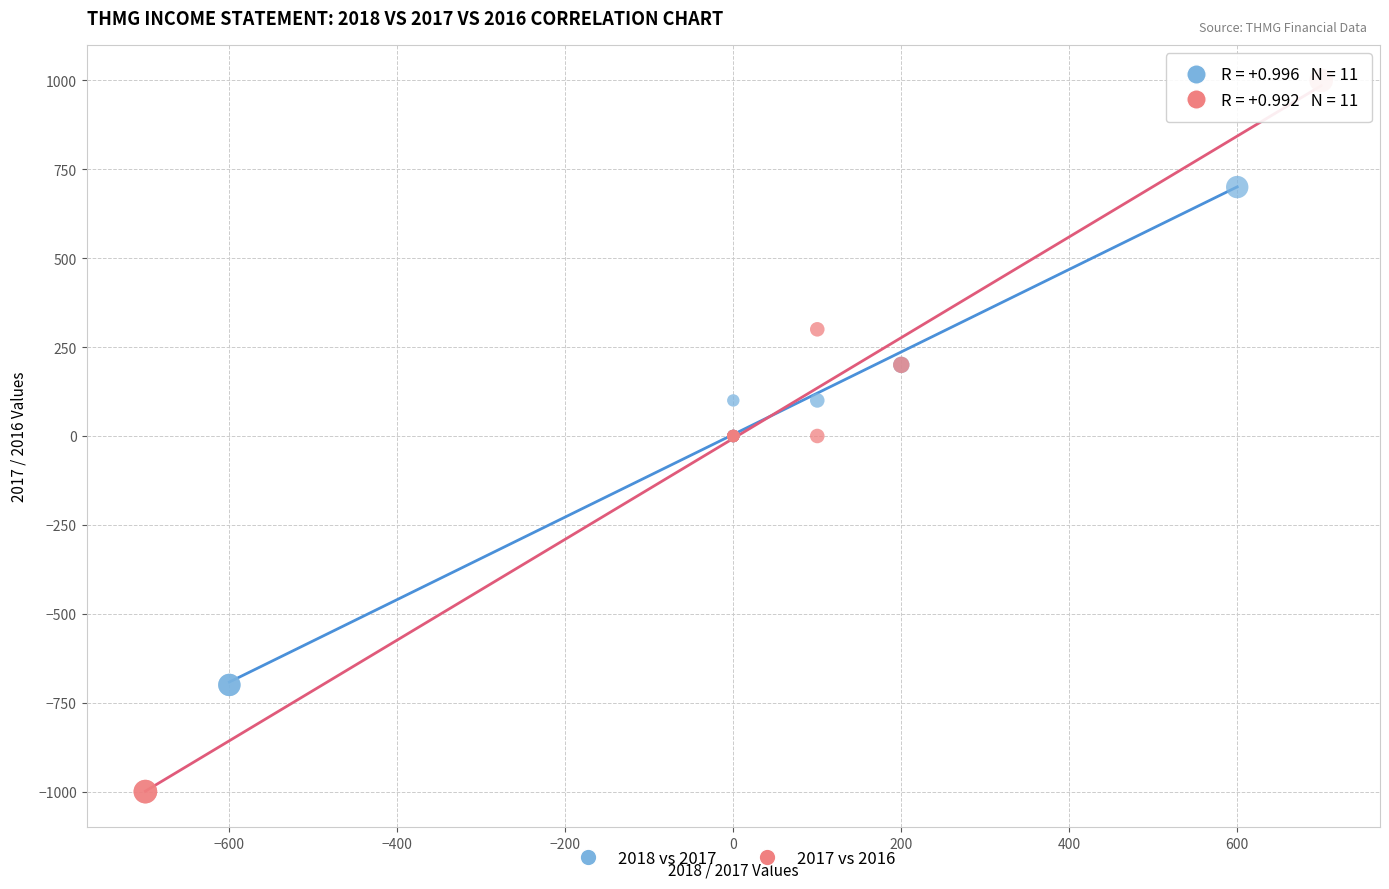

Which series reaches the maximum Y coordinate?

2017 vs 2016